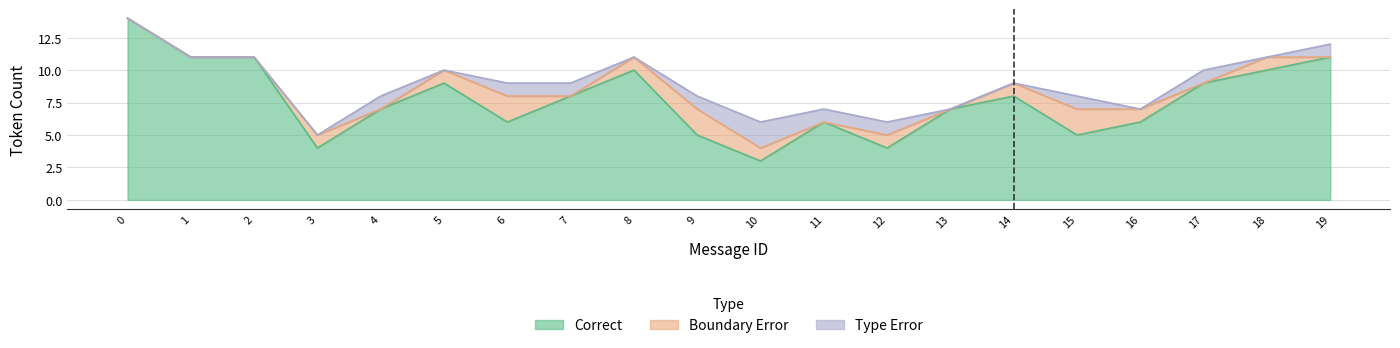

Where do Boundary Error and Type Error first cross each other?

3 and 4